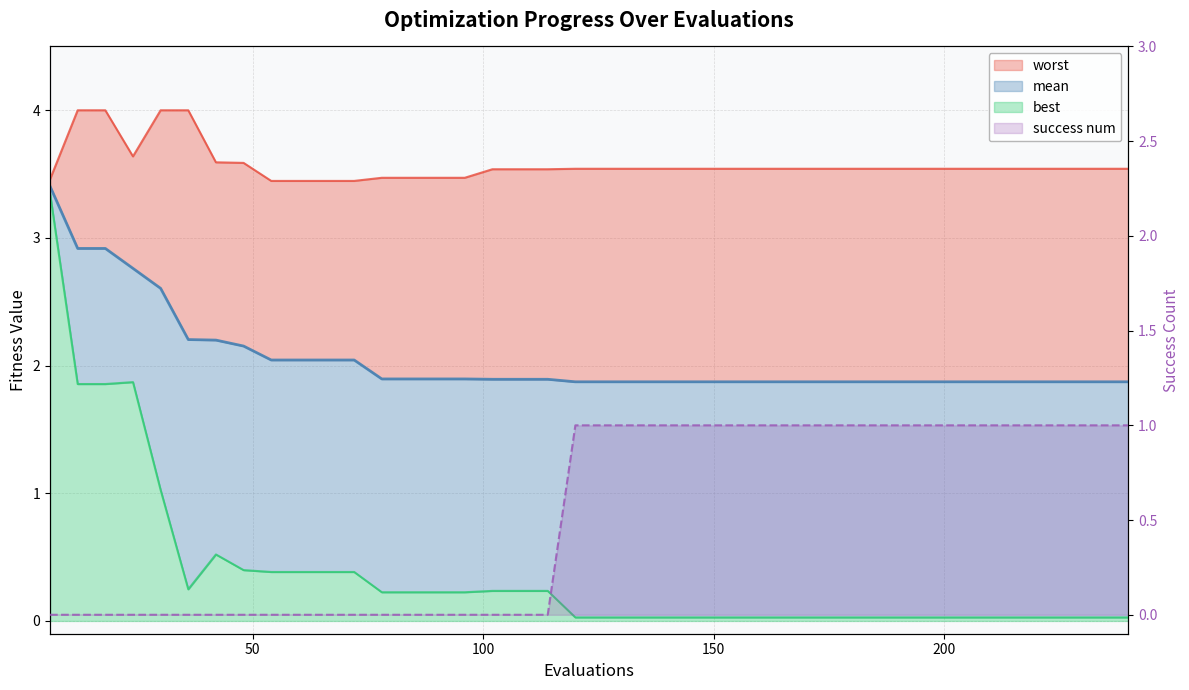

What is the maximum value shown in the chart?

4.0